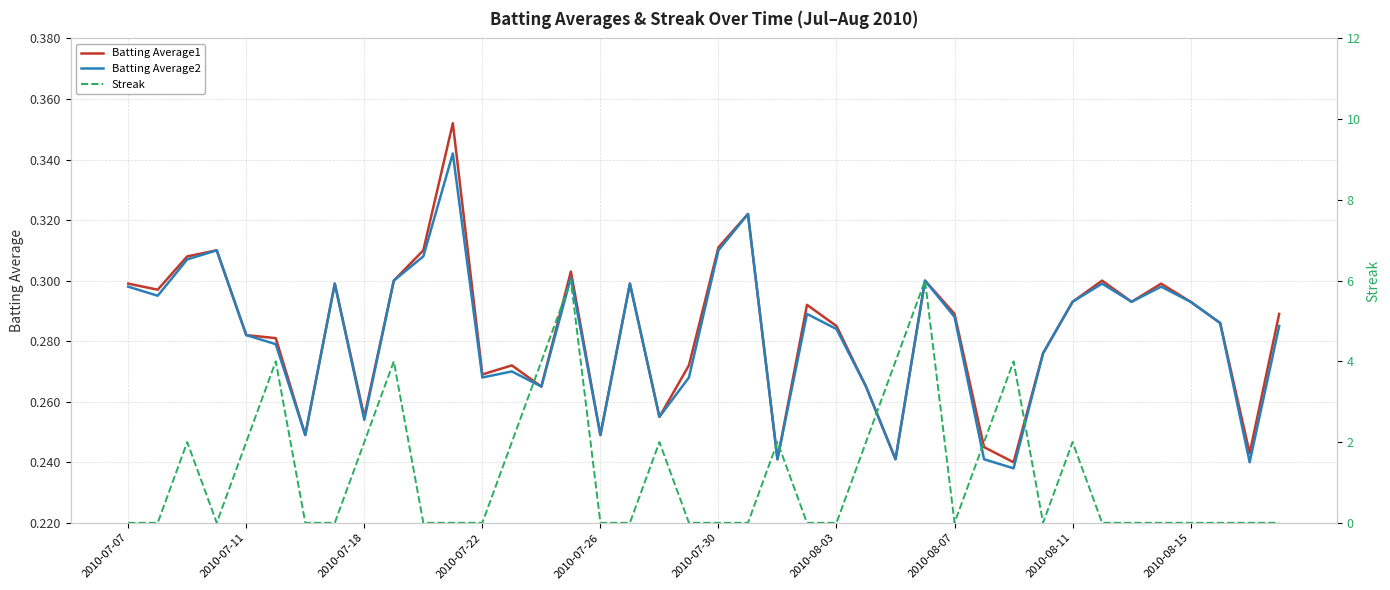

True or false: Batting Average2 has a value of 0.3 at 26.

False